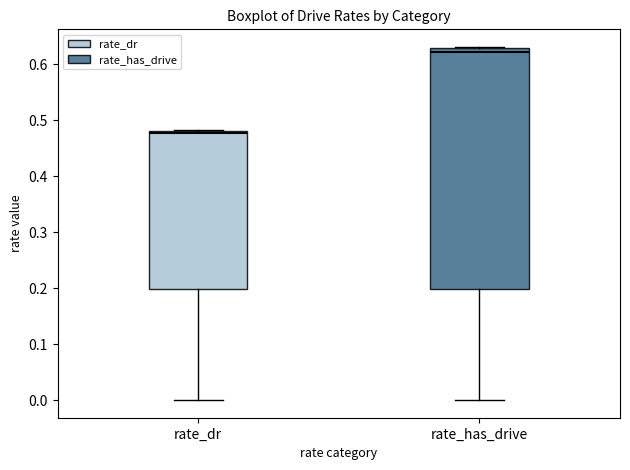

Which box's median line is the highest?

rate_has_drive